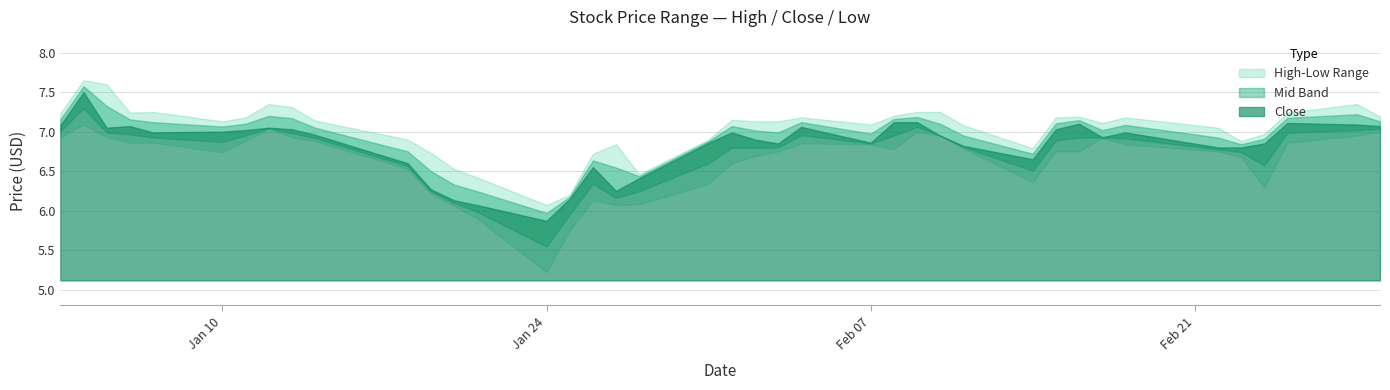

Count the number of categories in the chart.

40